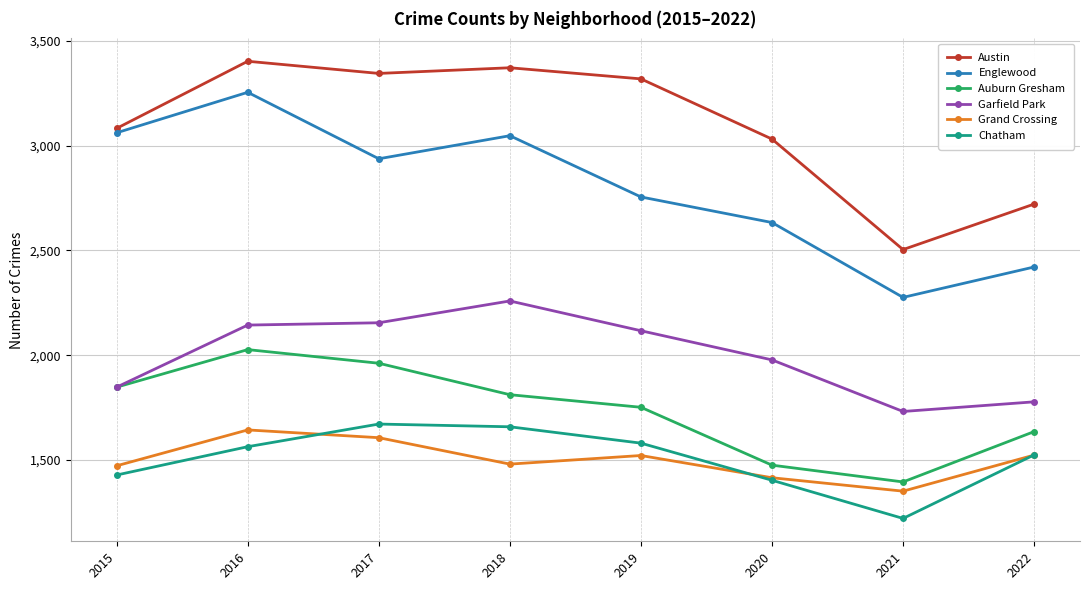

At how many categories does at least one series exceed 2015?

8